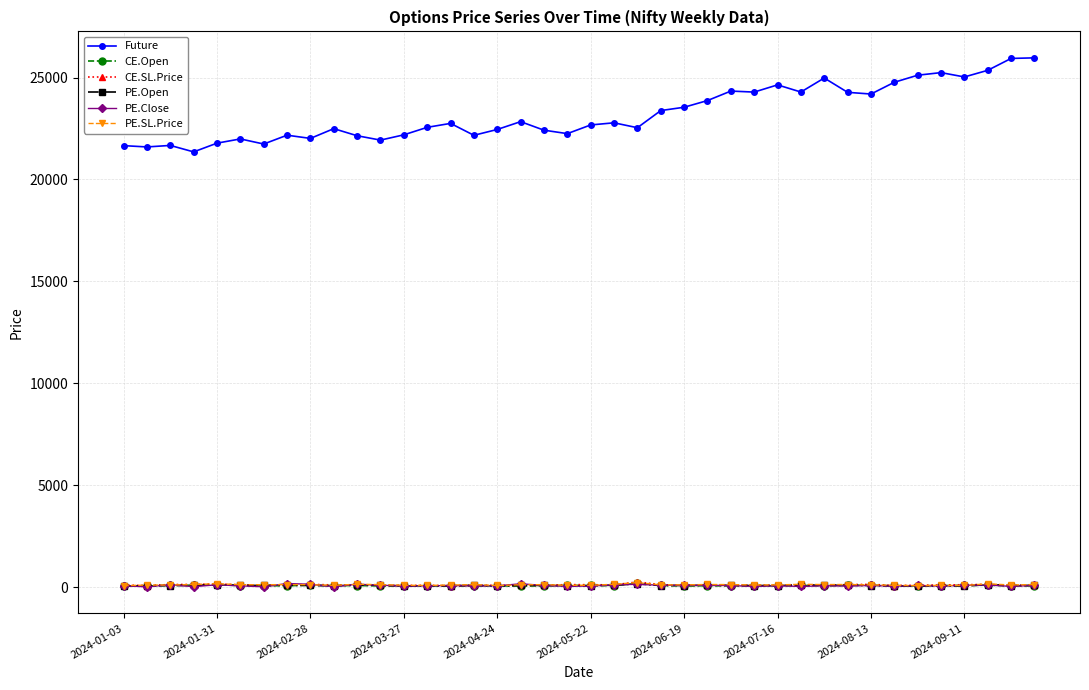

Which series has the largest total across all categories?

Future